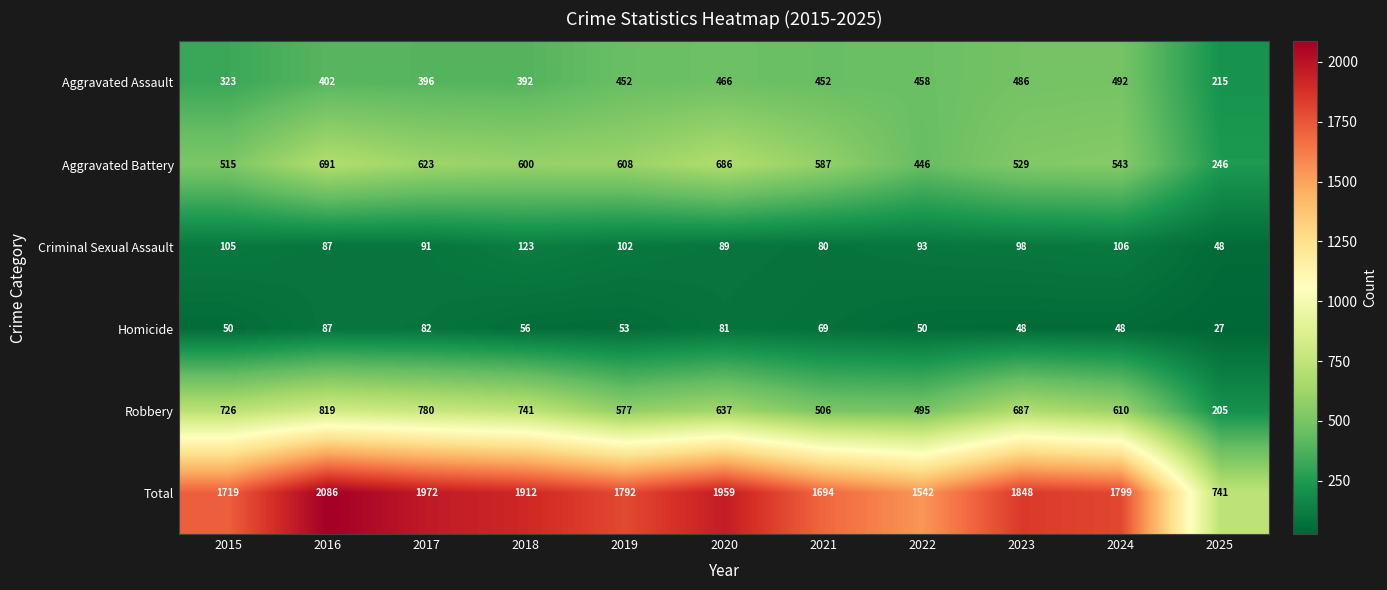

What is the lowest value of the Homicide series?

27